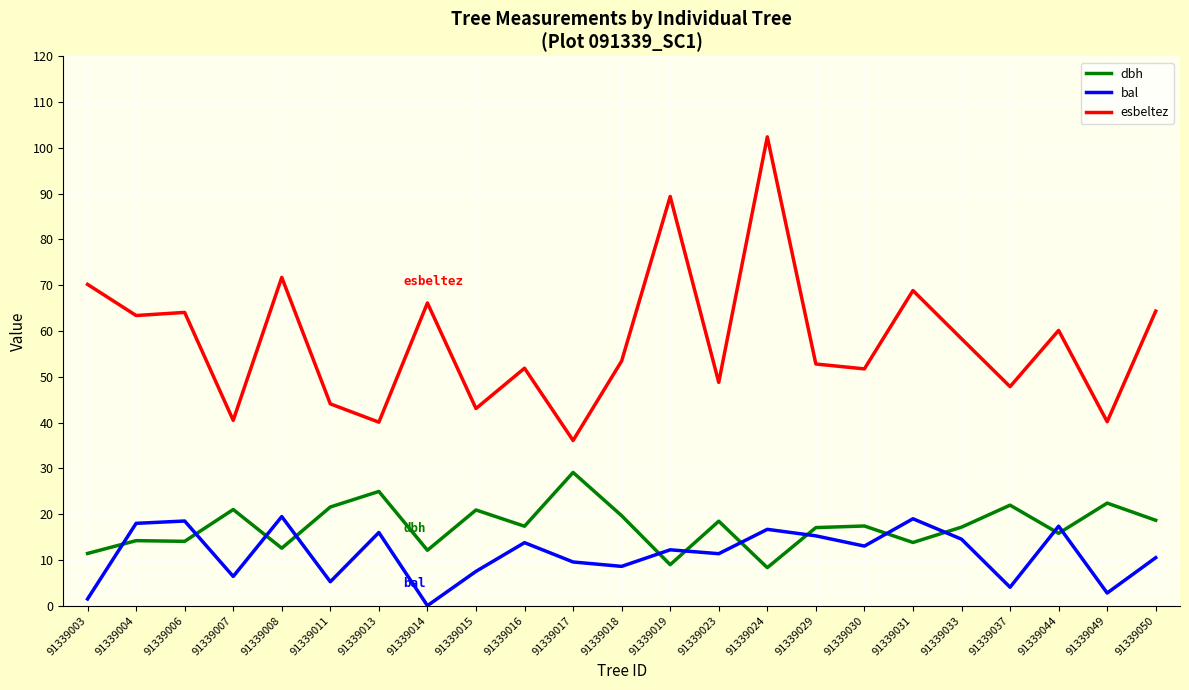

Is it true that dbh equals 8.9 at 91339019?

True